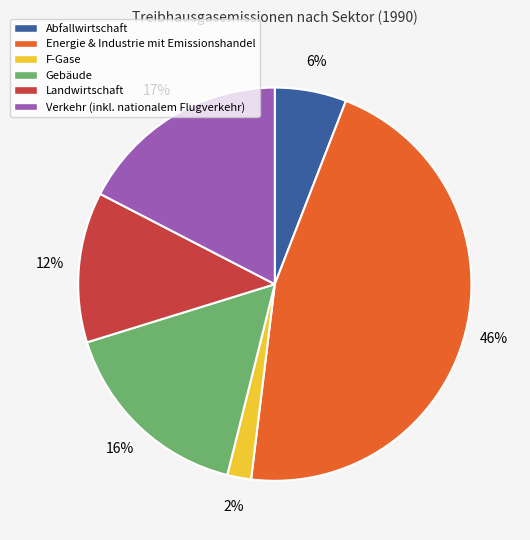

Rank the categories by value from highest to lowest.

Energie & Industrie mit Emissionshandel, Verkehr (inkl. nationalem Flugverkehr), Gebäude, Landwirtschaft, Abfallwirtschaft, F-Gase